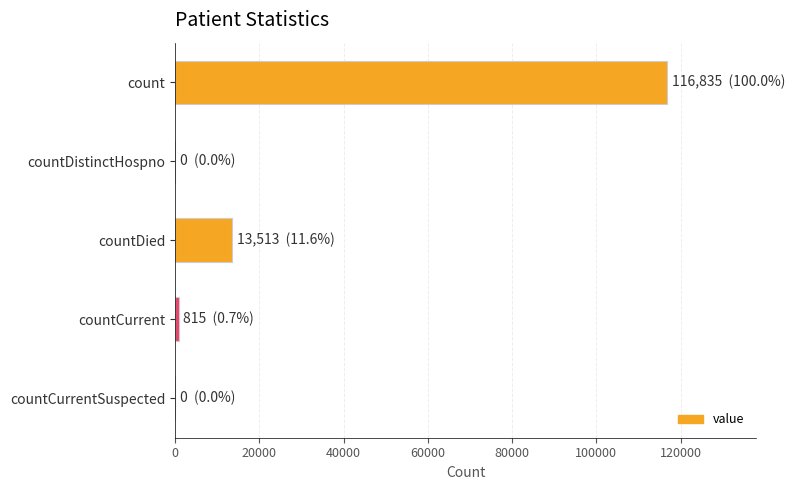

What is the greatest value displayed?

116835